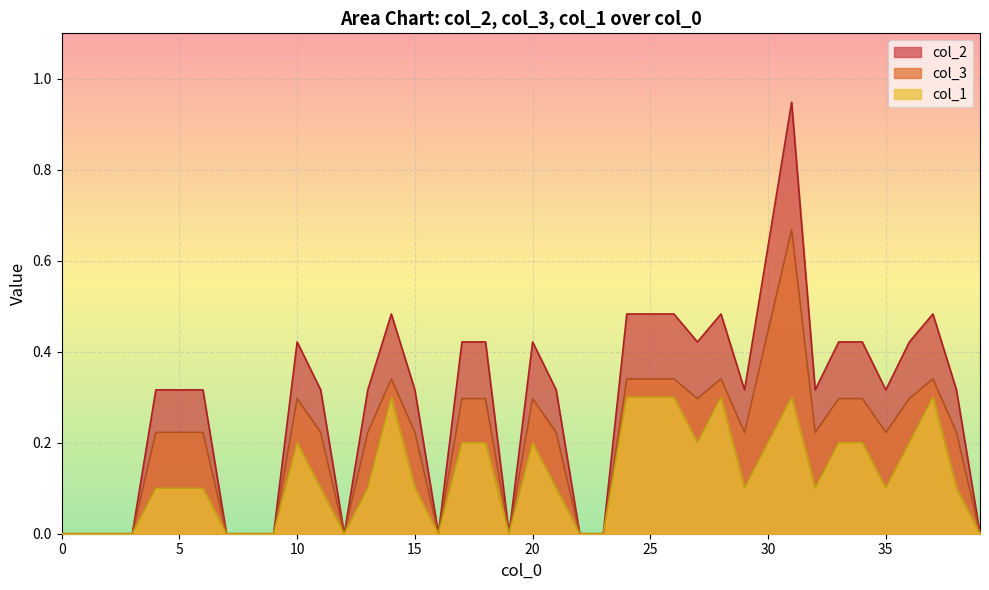

The col_2 series shows 0.3 at 5. True or false?

True